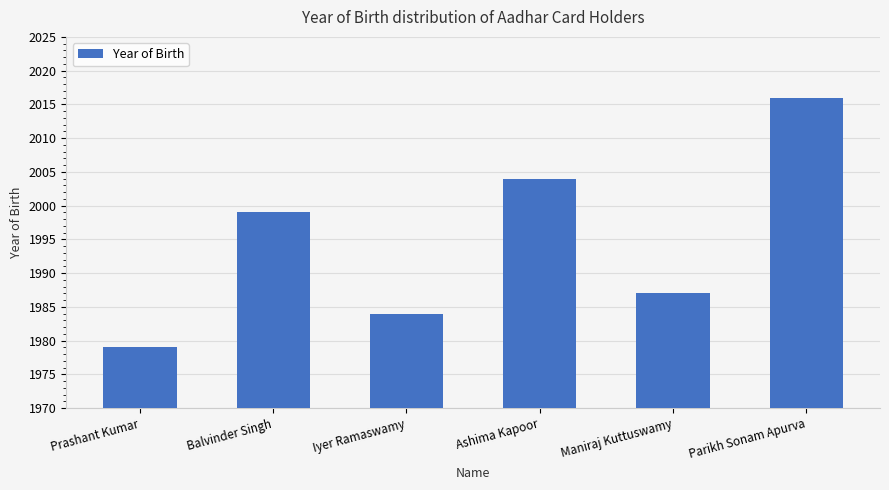

How many data points does each series have?

6